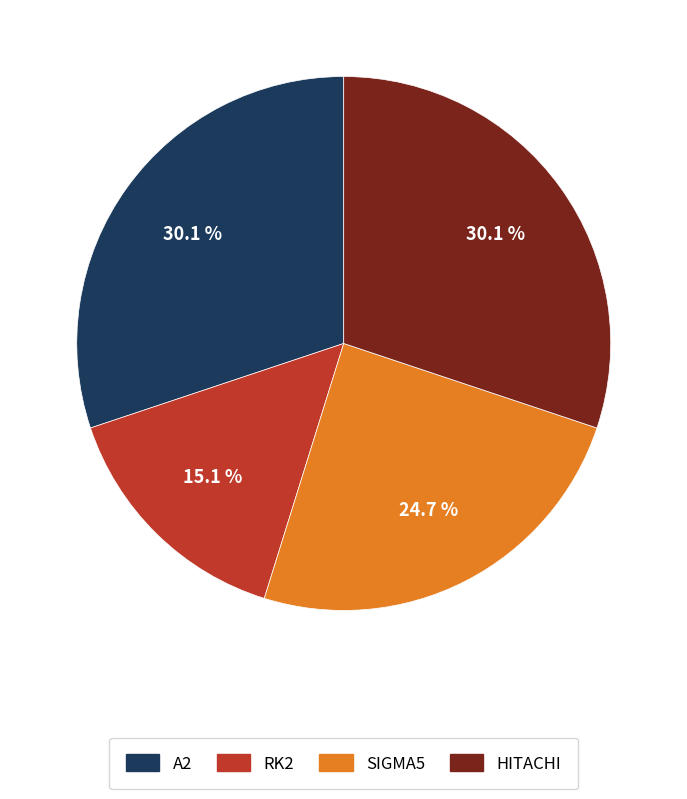

To the nearest percent, what is the difference between the HITACHI and RK2 slice percentages?

15%